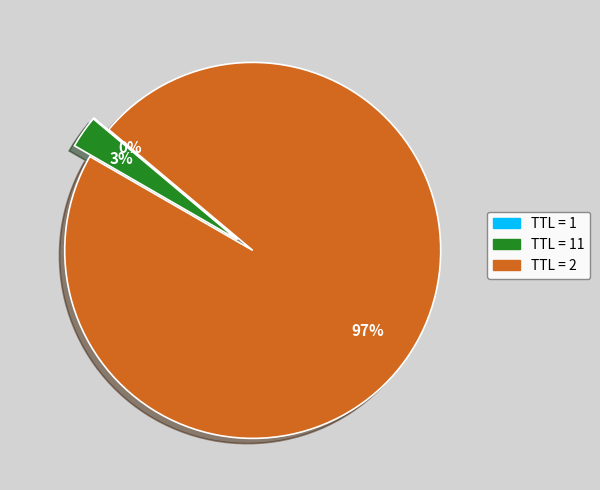

Which slice is the largest?

TTL = 2